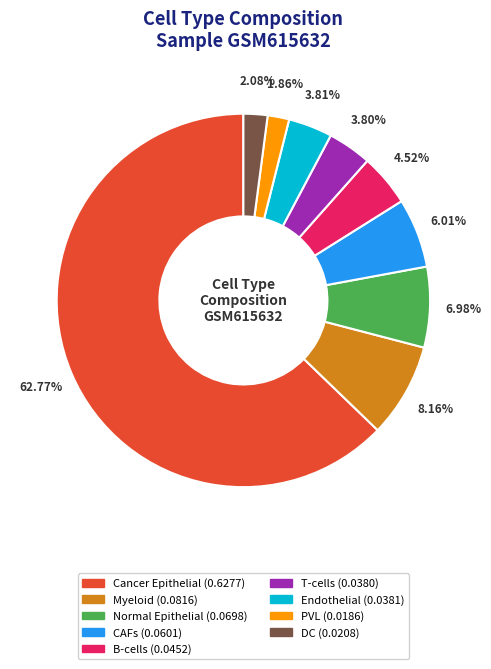

How many slices are in this pie chart?

9